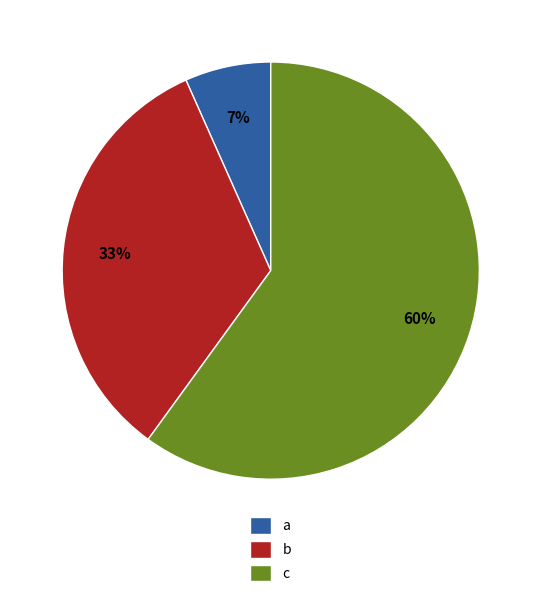

True or false: b accounts for 33% of the total.

True